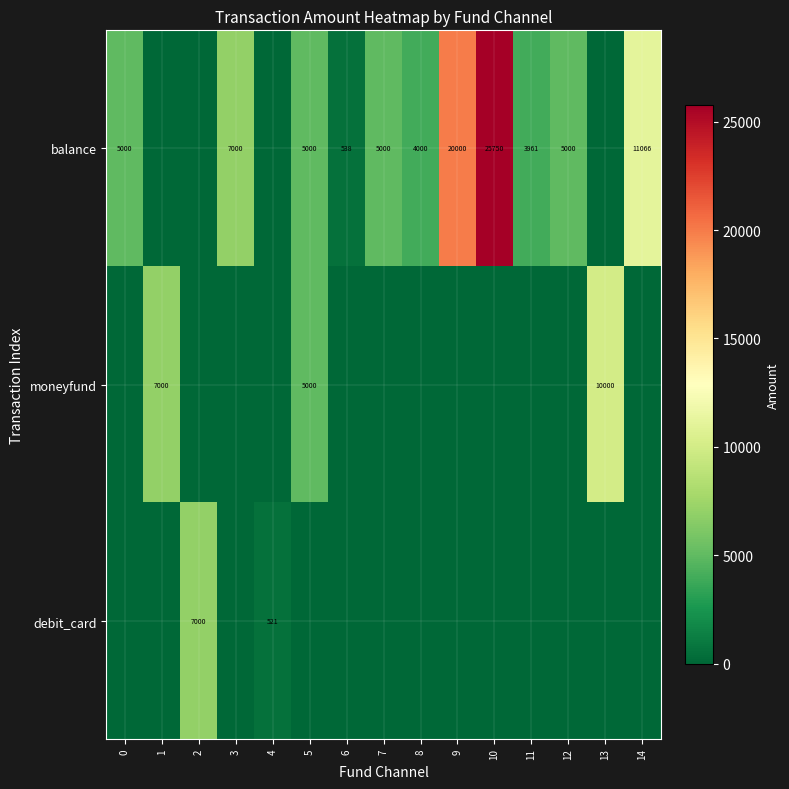

What is the spread (max minus min) of values at 7?

5000